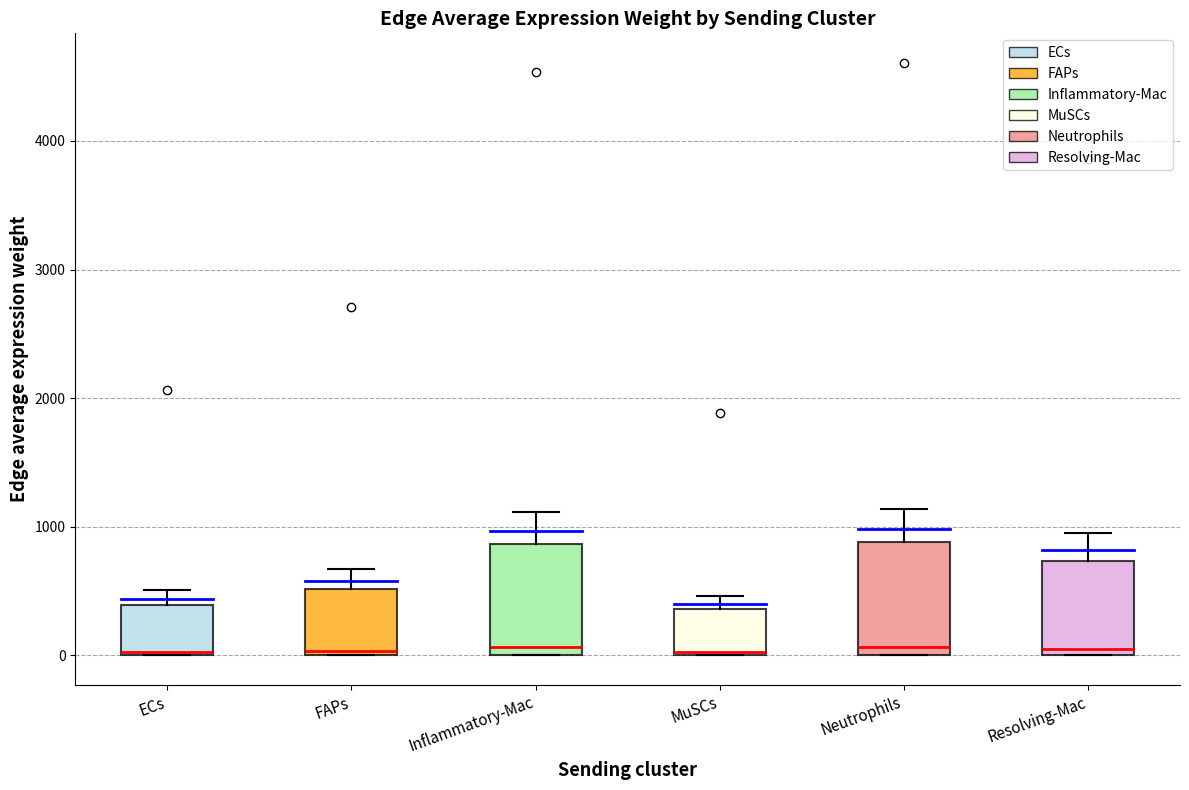

Where is the upper edge of the box for Neutrophils on the y-axis? The values are not printed on the chart, so give them approximately, as read against the axis.

900